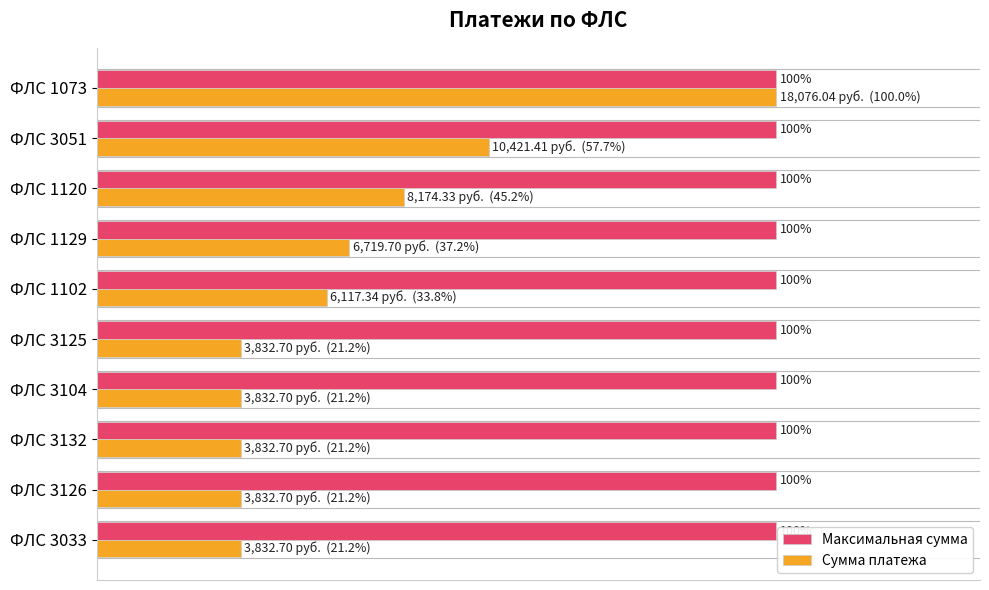

Rank the series at ФЛС 1120 from lowest to highest value.

Сумма платежа, Максимальная сумма